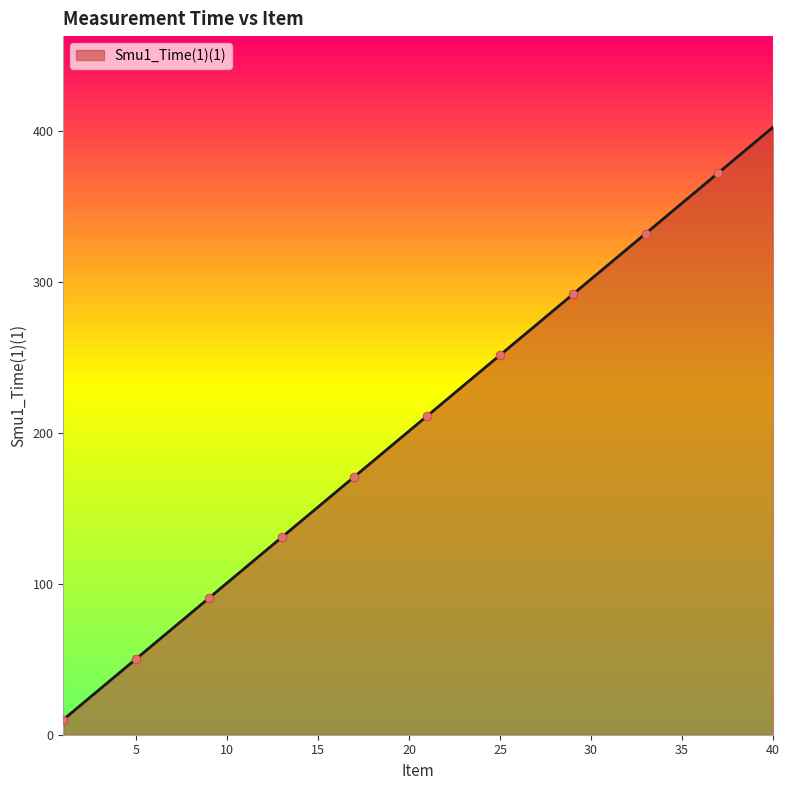

What is the ratio of the value at 30 to the value at 18?

1.7